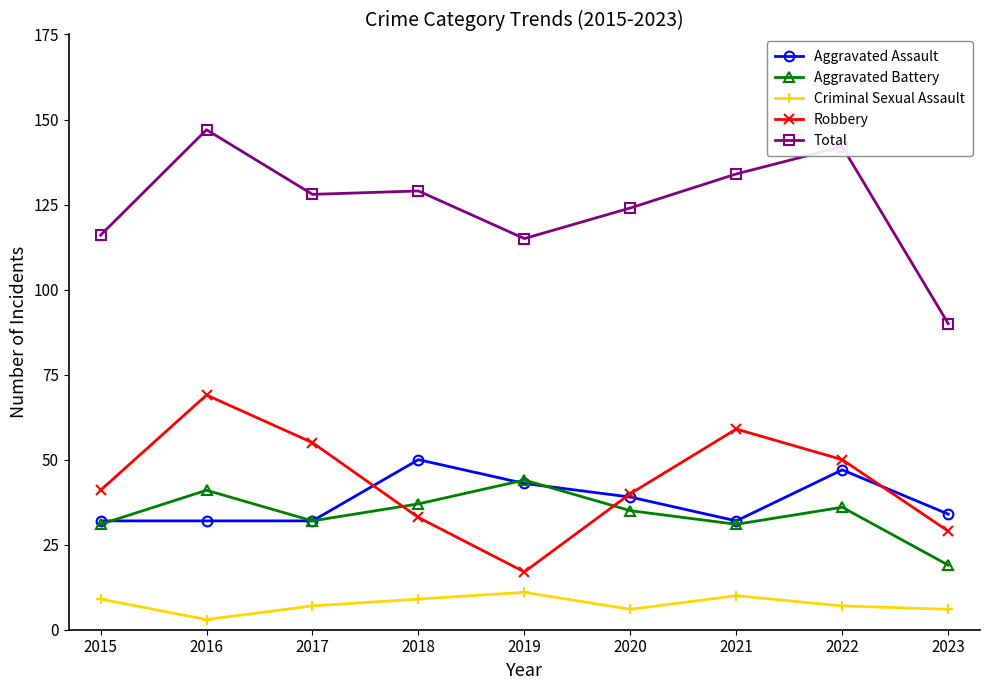

The value of Total at 2021 is 134. True or false?

True